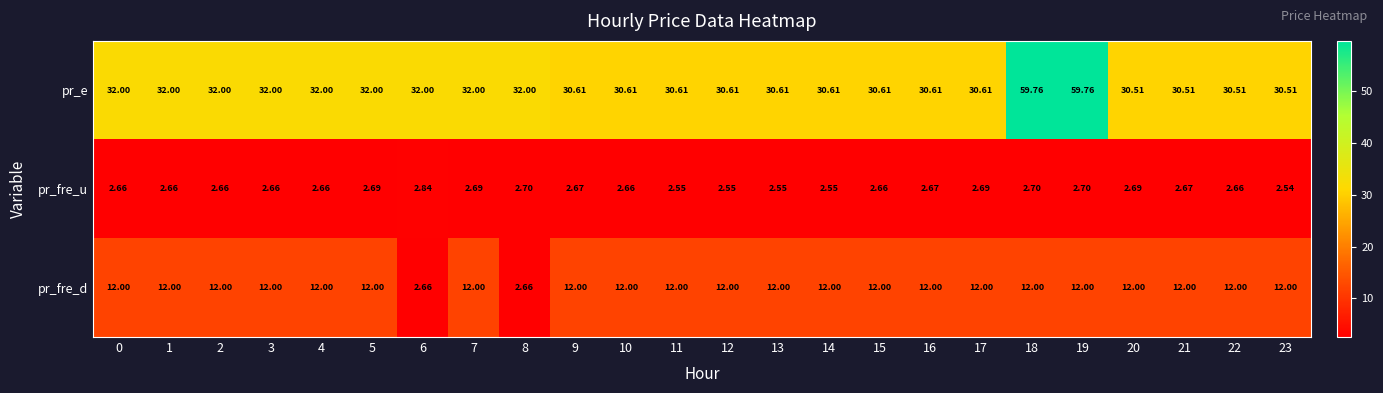

Is the value of pr_fre_d at 2 greater than the value of pr_fre_u at 15?

Yes